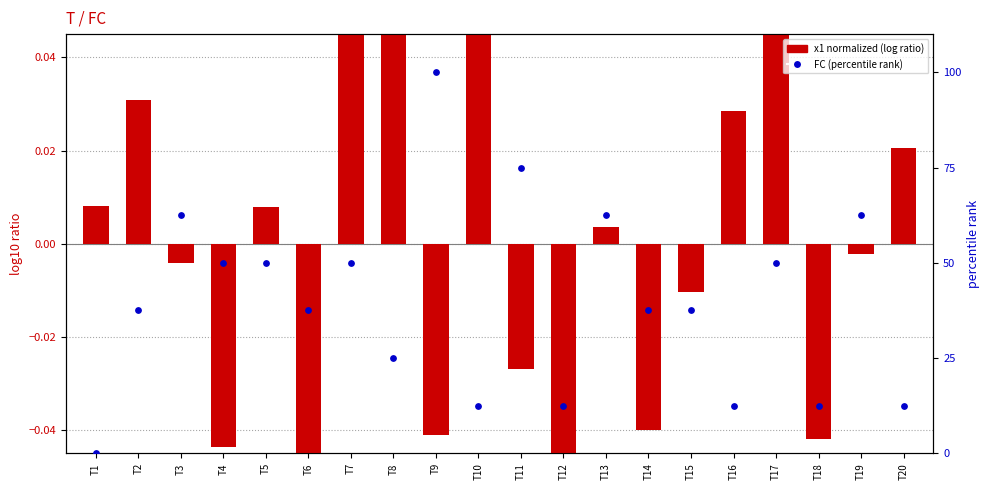

Which series has the widest spread of Y values?

percentile rank within the sample